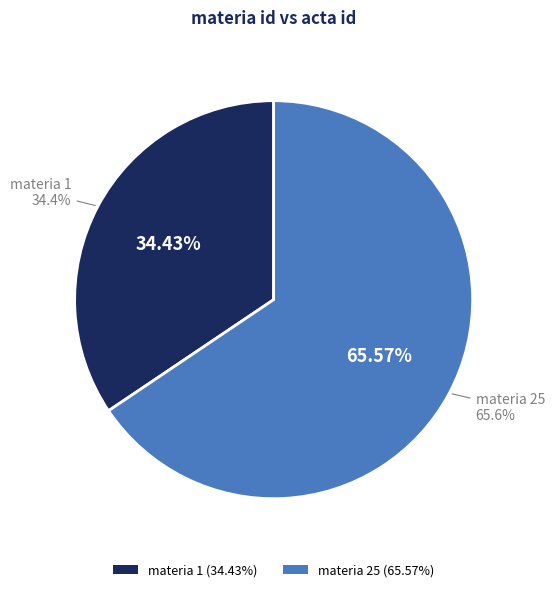

Which slice is the largest?

25